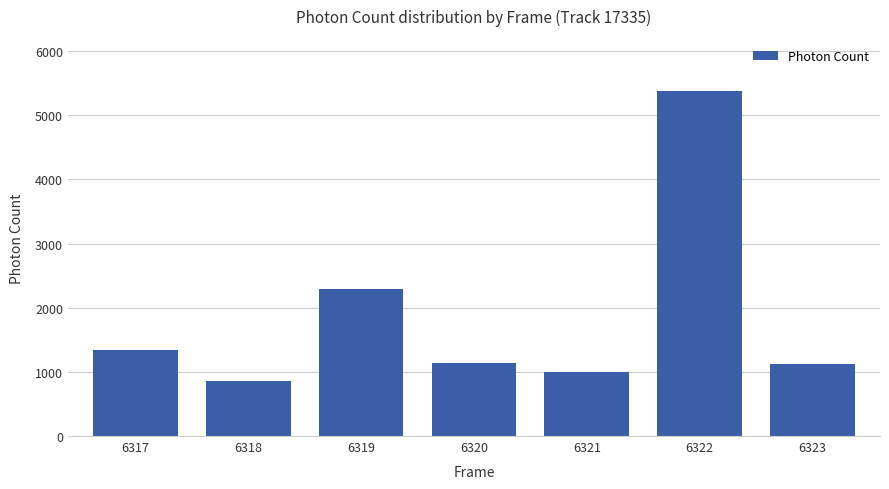

What is the value of the 7th bar from the left?

1125.6